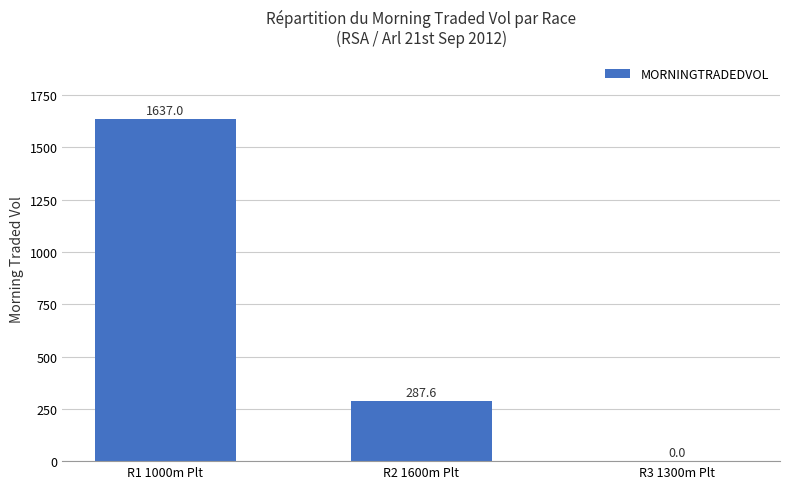

How many values are between 0 and 1637?

3